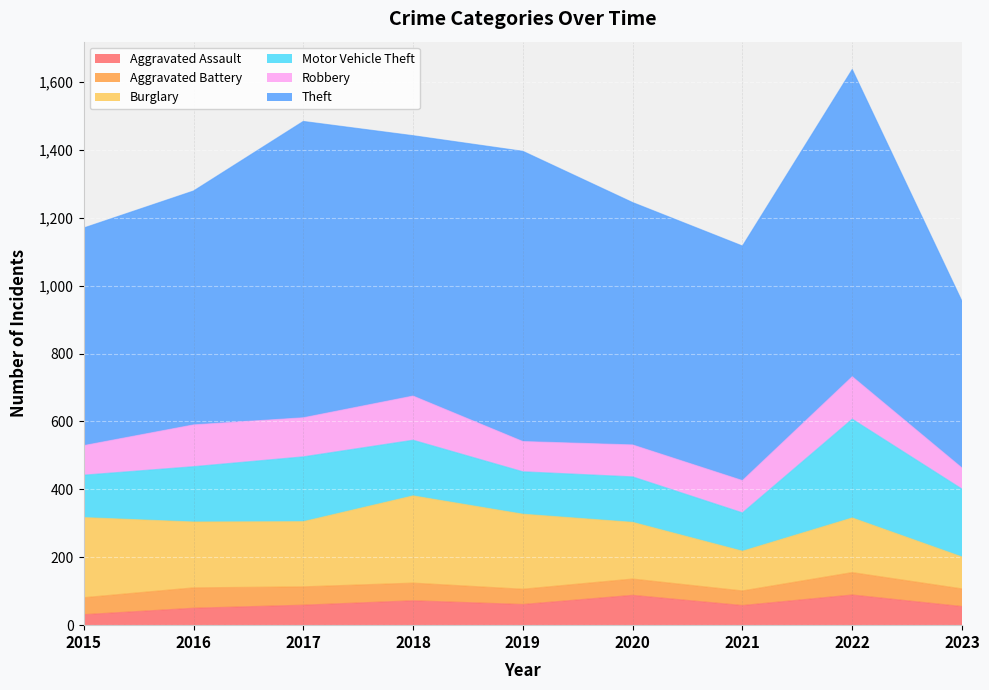

What is the difference between the maximum and minimum values in the Burglary series?

163